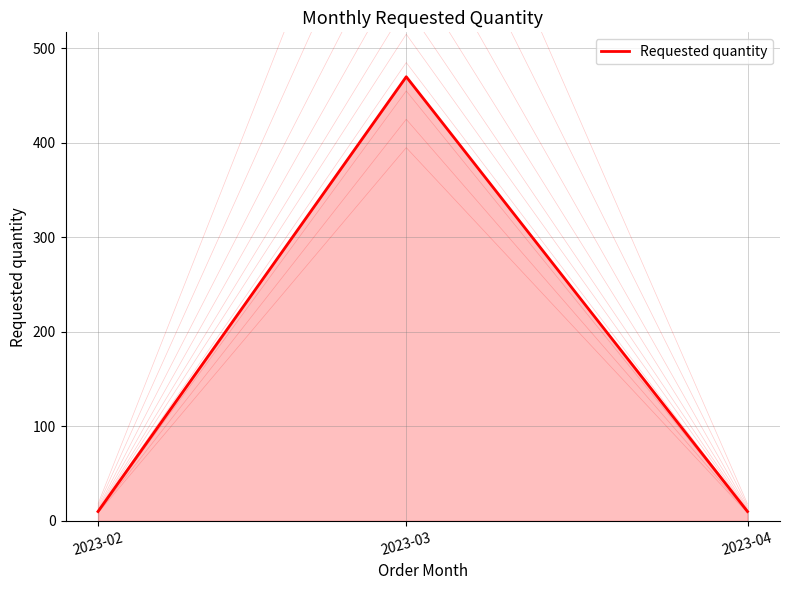

What is the change in value from 2023-02 to 2023-03?

+460